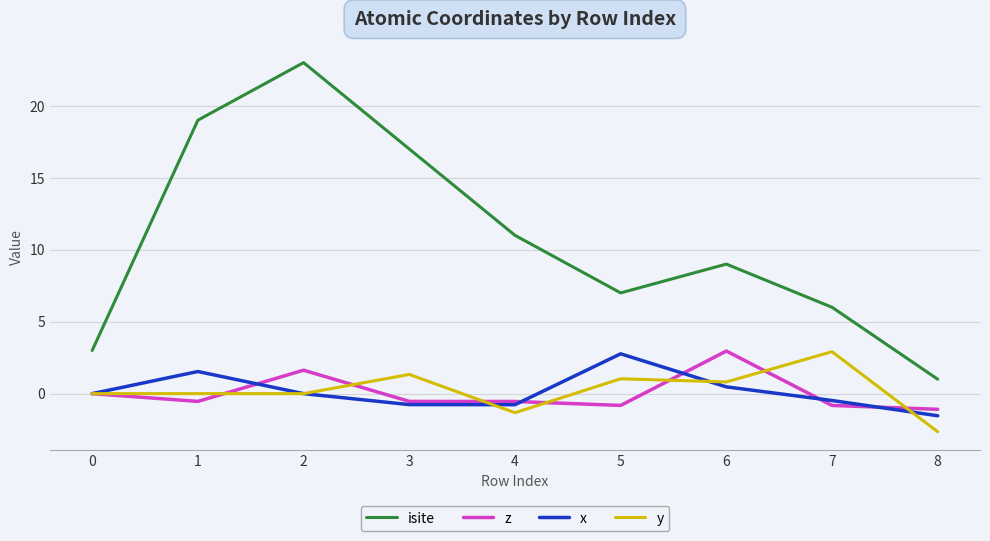

True or false: isite and y cross at least once.

False